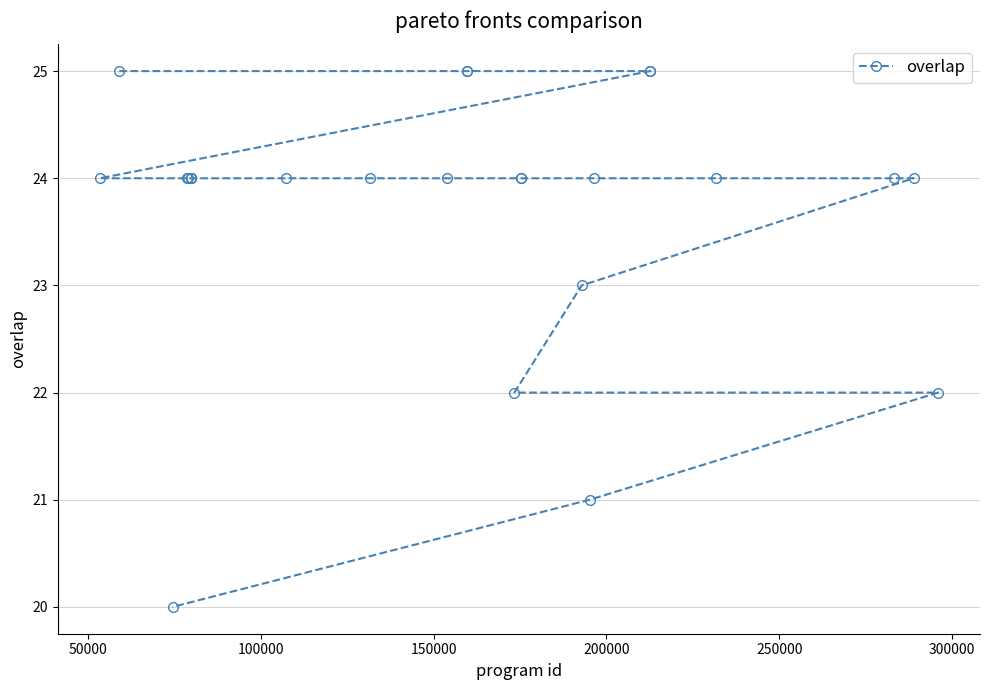

What is the maximum value shown in the chart?

25